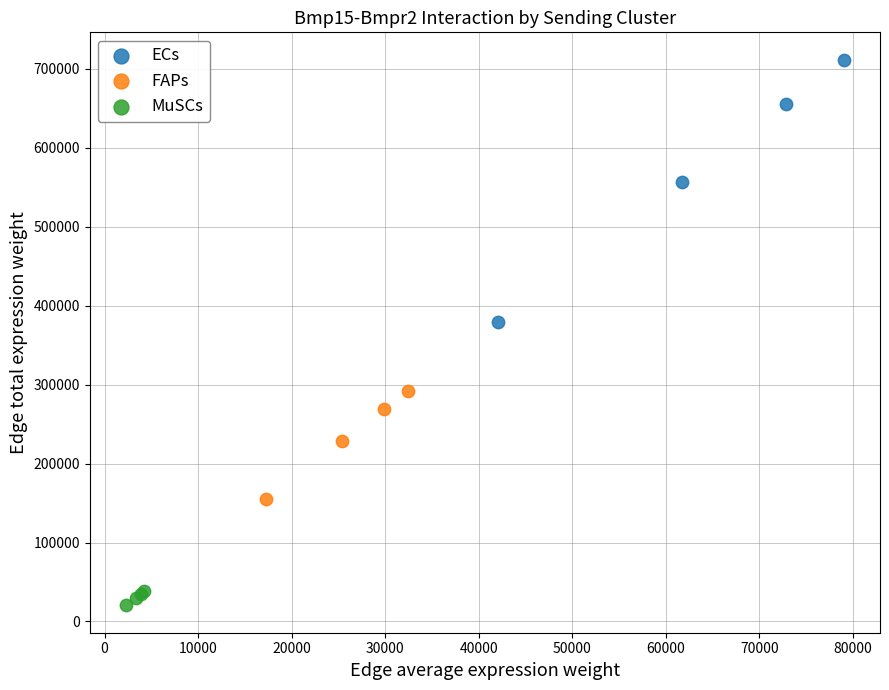

Which series has the largest Y range (max minus min)?

ECs